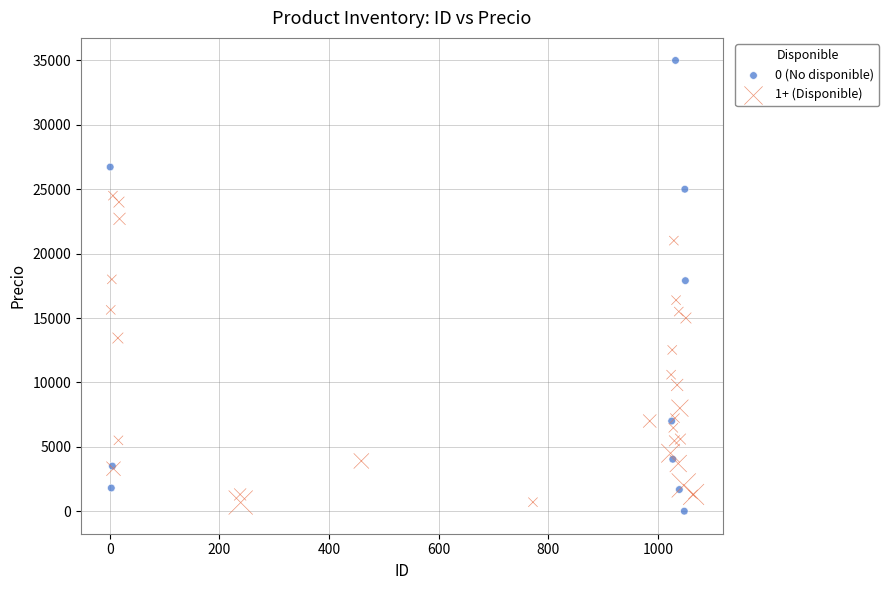

Which series reaches the minimum Y coordinate?

0 (No disponible)